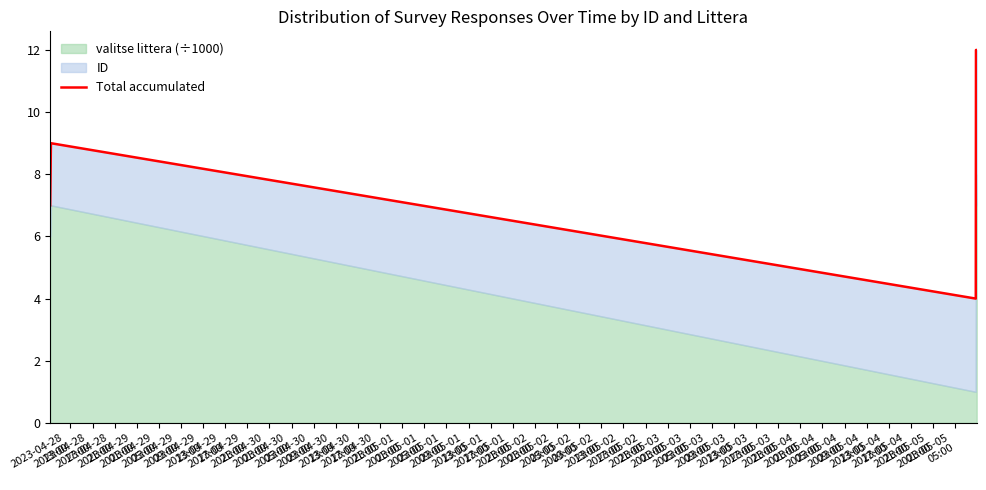

Reading right to left, what are all the values shown in this chart?

12	12	4	9	7